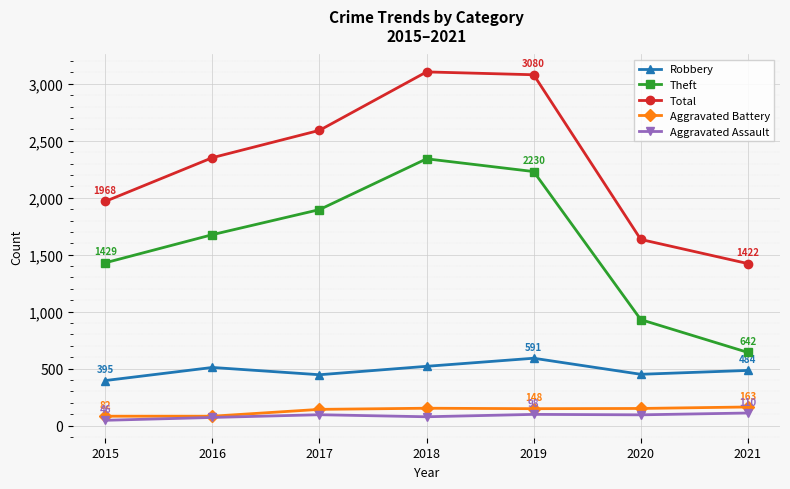

List the labels in order of Theft value, smallest first.

2021, 2020, 2015, 2016, 2017, 2019, 2018